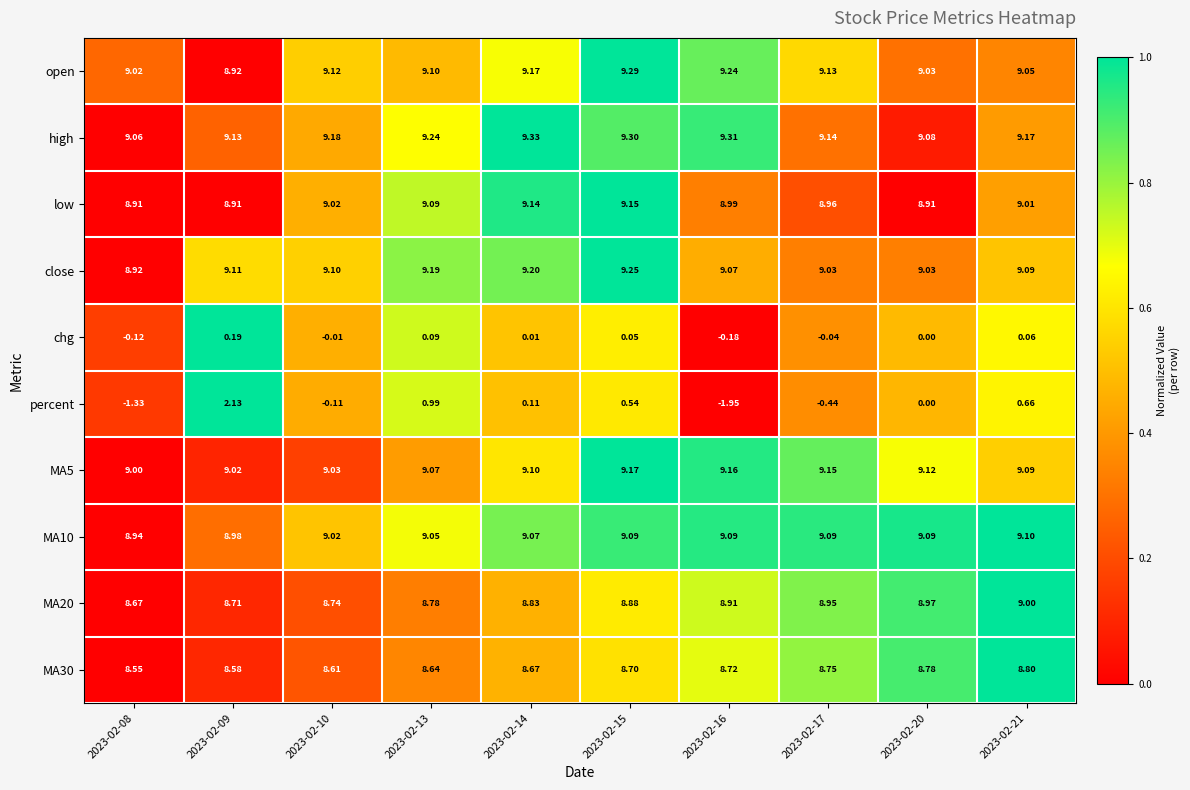

Which series has the widest spread of values?

percent